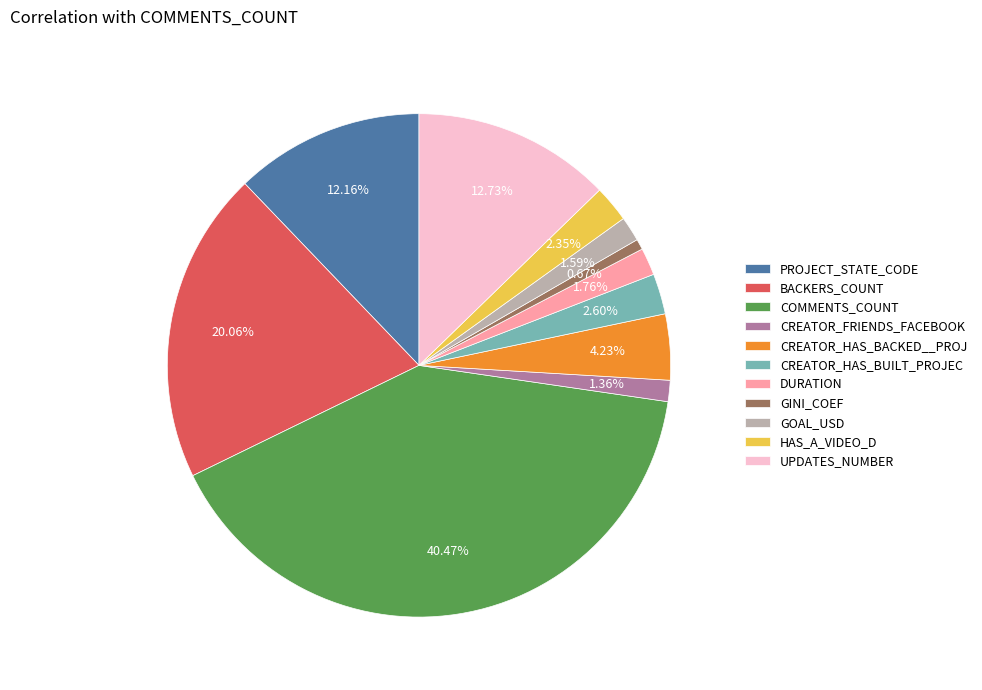

To the nearest percent, what portion does GOAL_USD represent?

2%